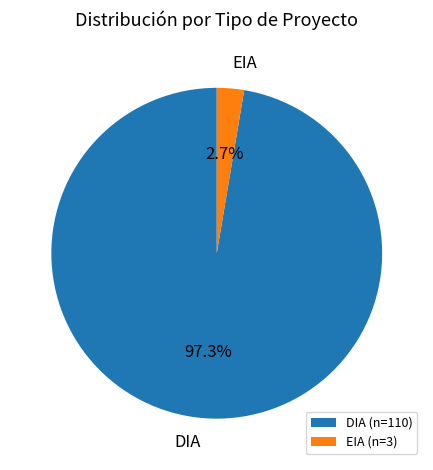

To the nearest percent, what is the combined percentage of EIA and DIA?

100%